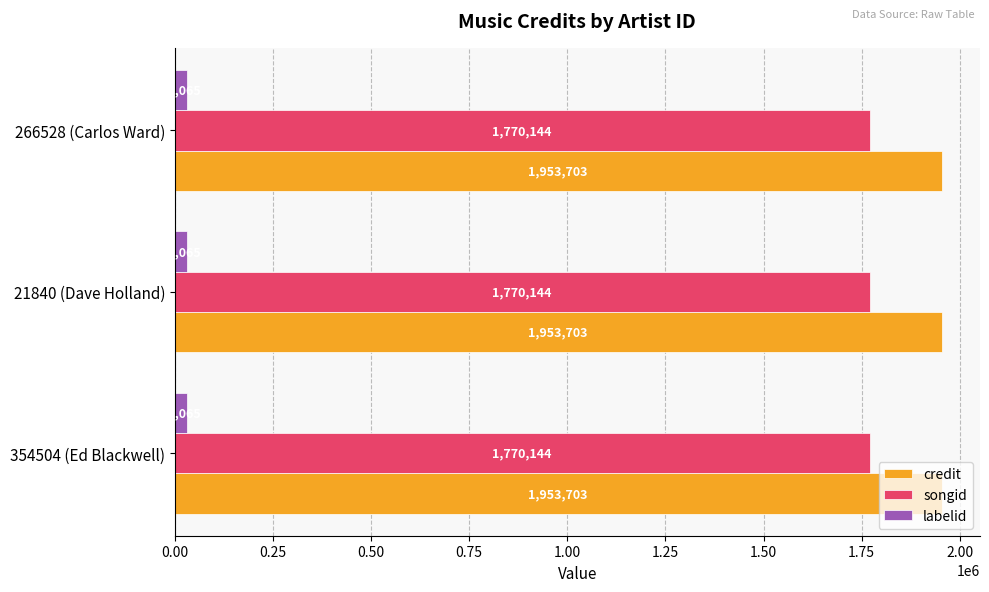

The credit series shows 1953703 at 354504 (Ed Blackwell). True or false?

True